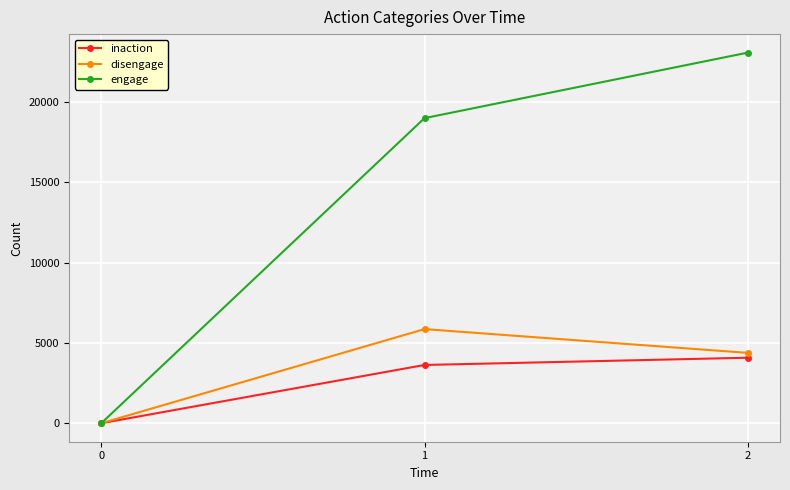

Which series has the largest range (max minus min)?

engage